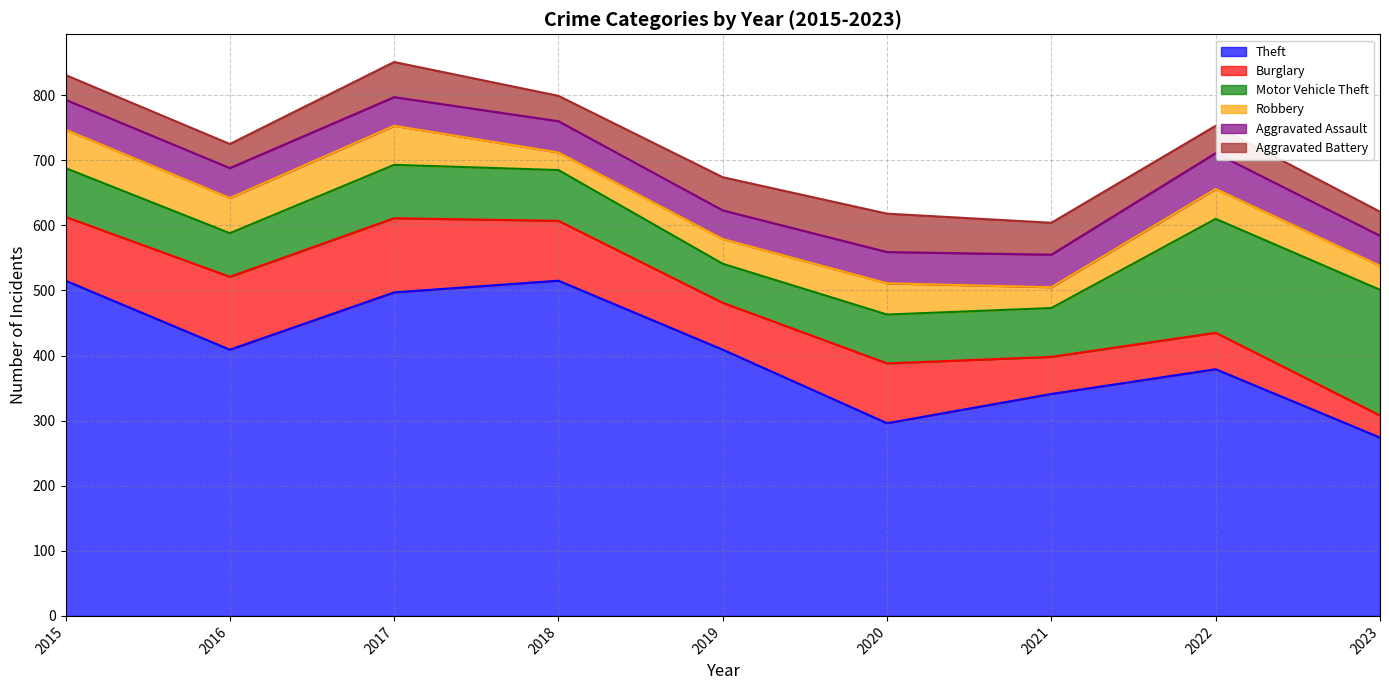

At which category does the chart reach its minimum across all series?

2018